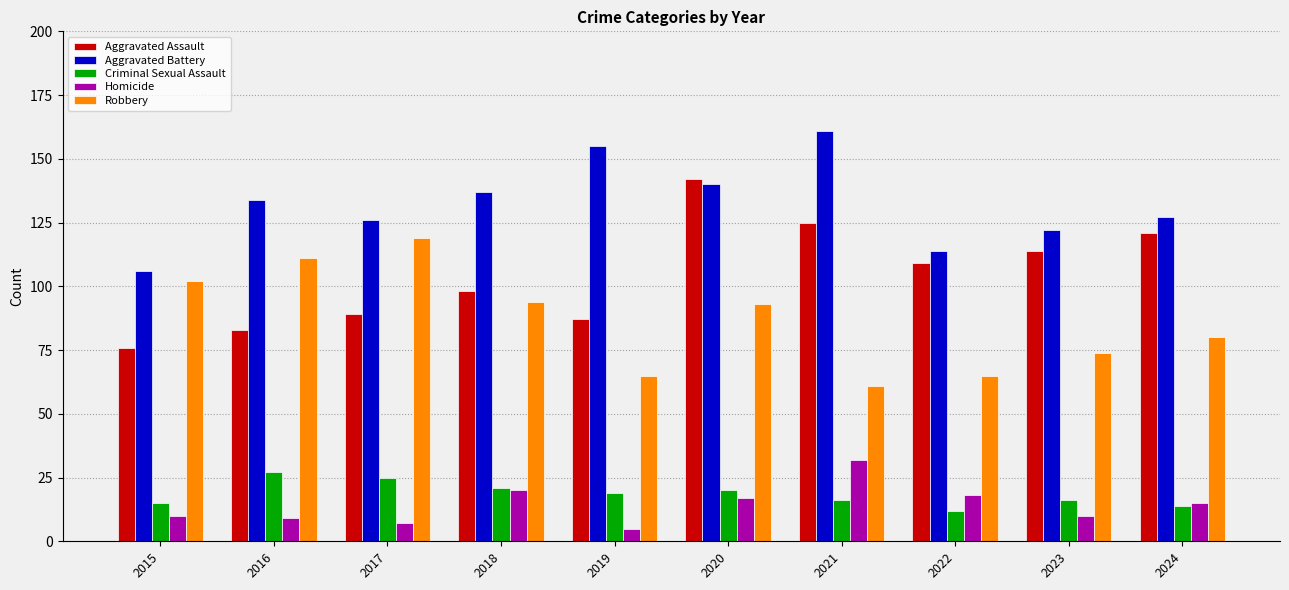

Count the number of categories in the chart.

10